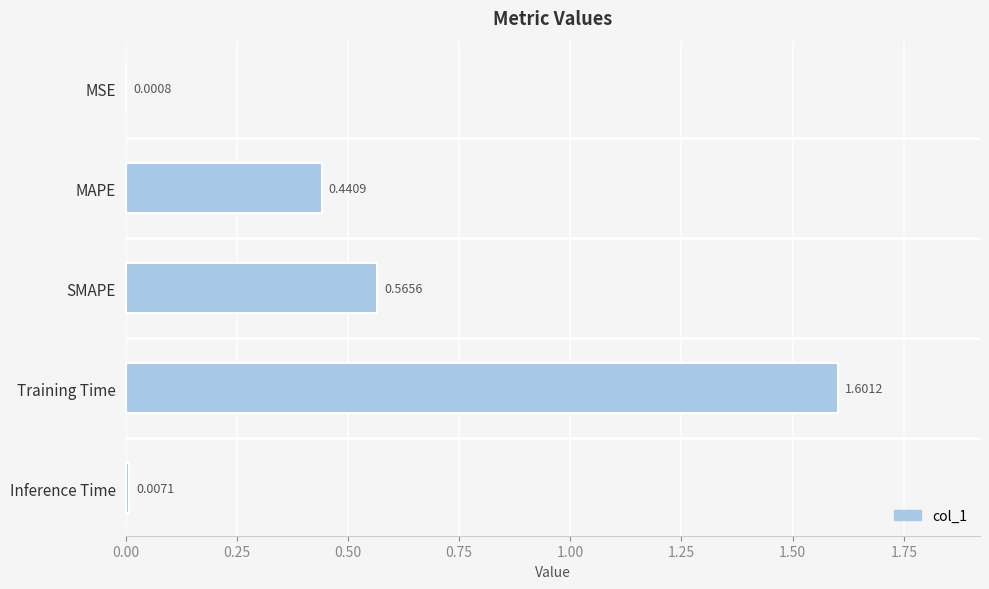

What is the sum of the values at SMAPE and MAPE?

1.0